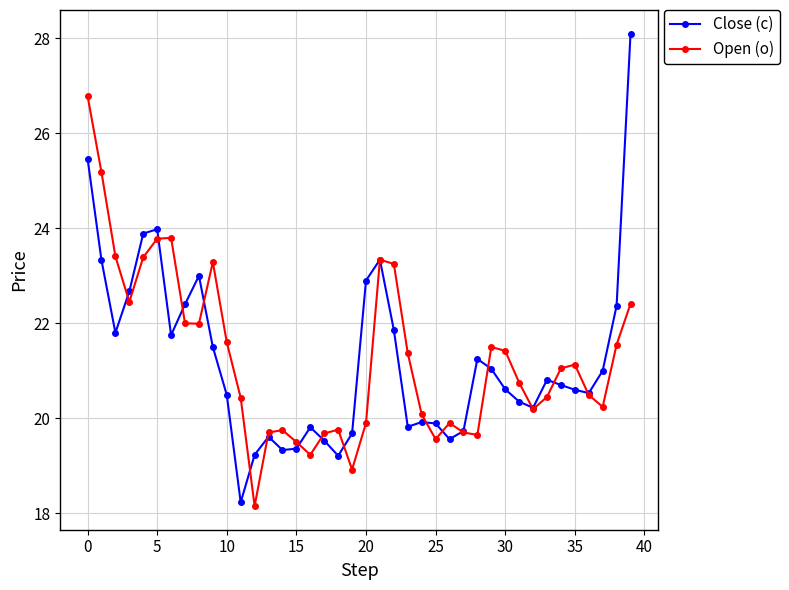

What is the average value of the Close (c) series?

21.2